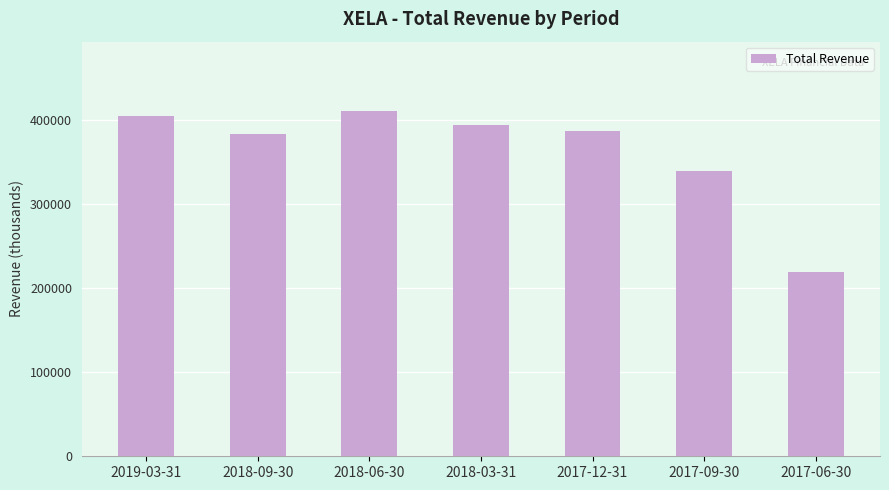

What is the greatest value displayed?

410400